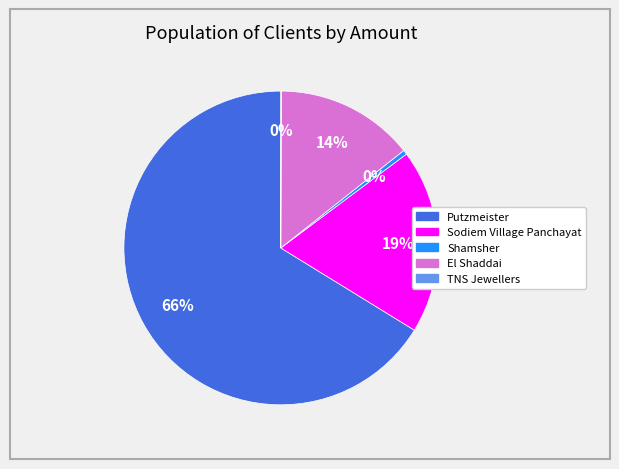

Does any single category account for the majority?

Yes